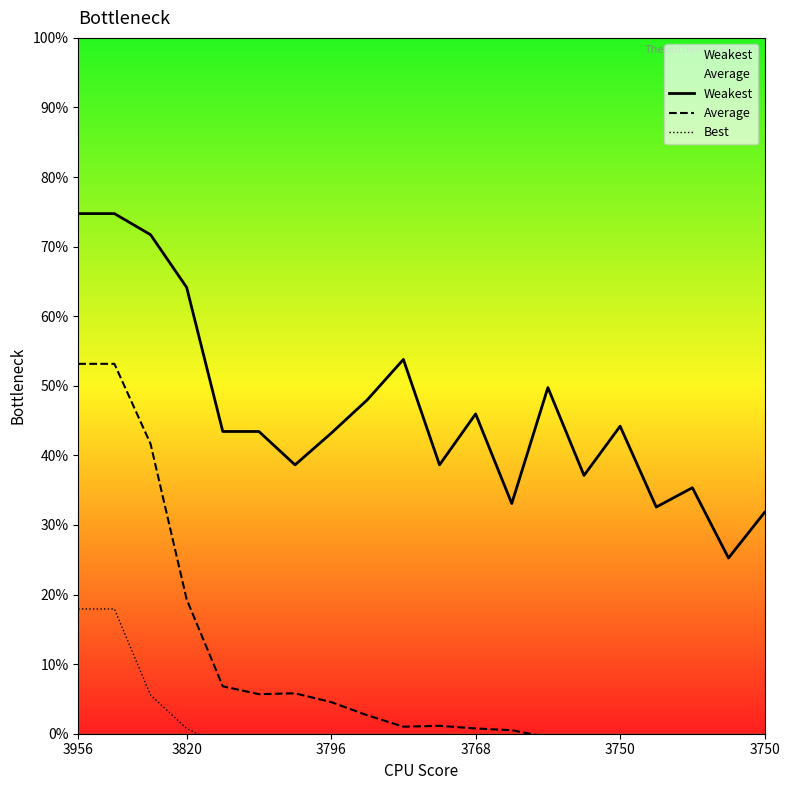

List the series in order of their peak value, lowest first.

Best, Average, Weakest